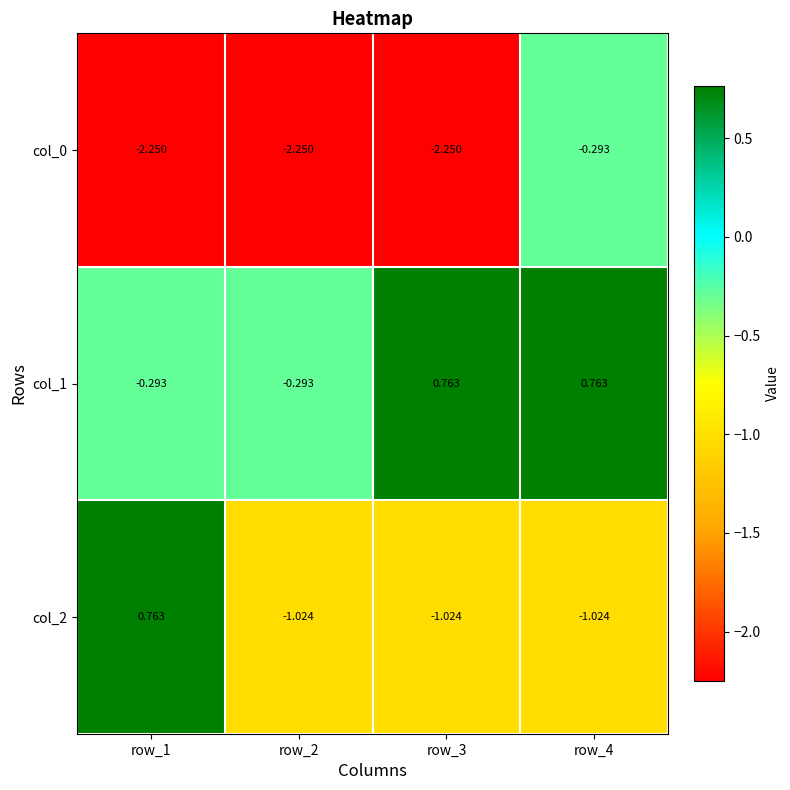

Is the value of col_0 at row_1 greater than the value of col_2 at row_4?

No